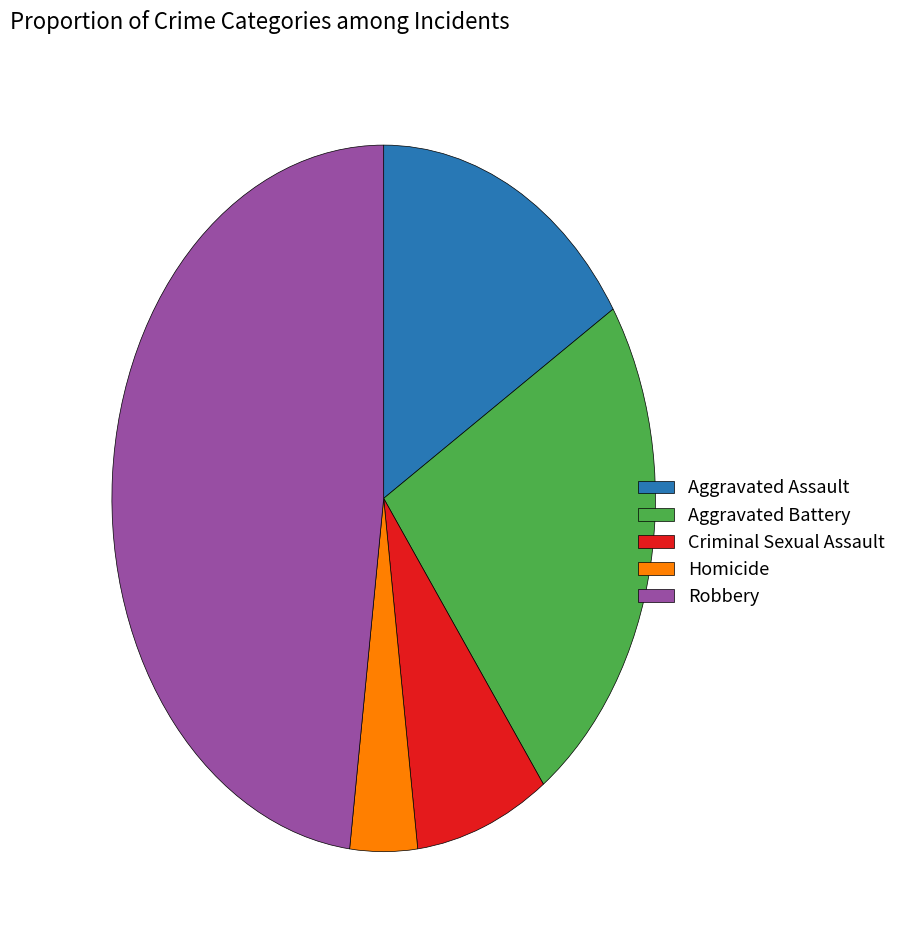

True or false: Aggravated Battery accounts for 24% of the total.

True